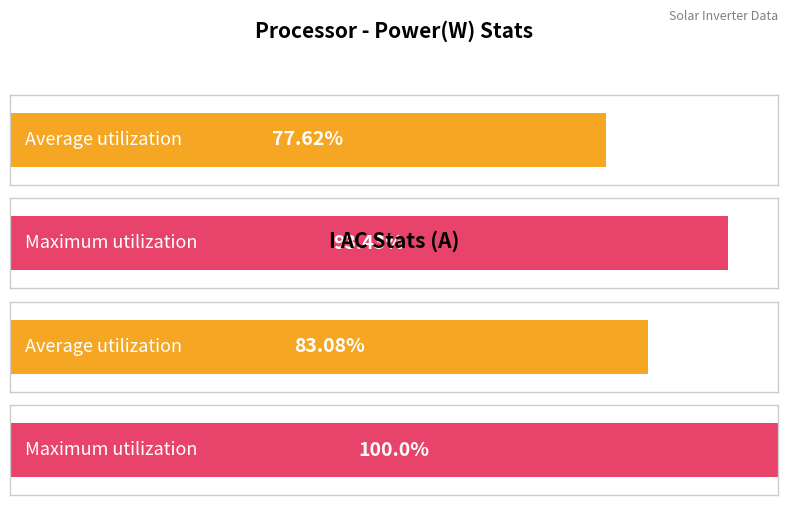

The value of Maximum utilization at 4413 is 1546. True or false?

False